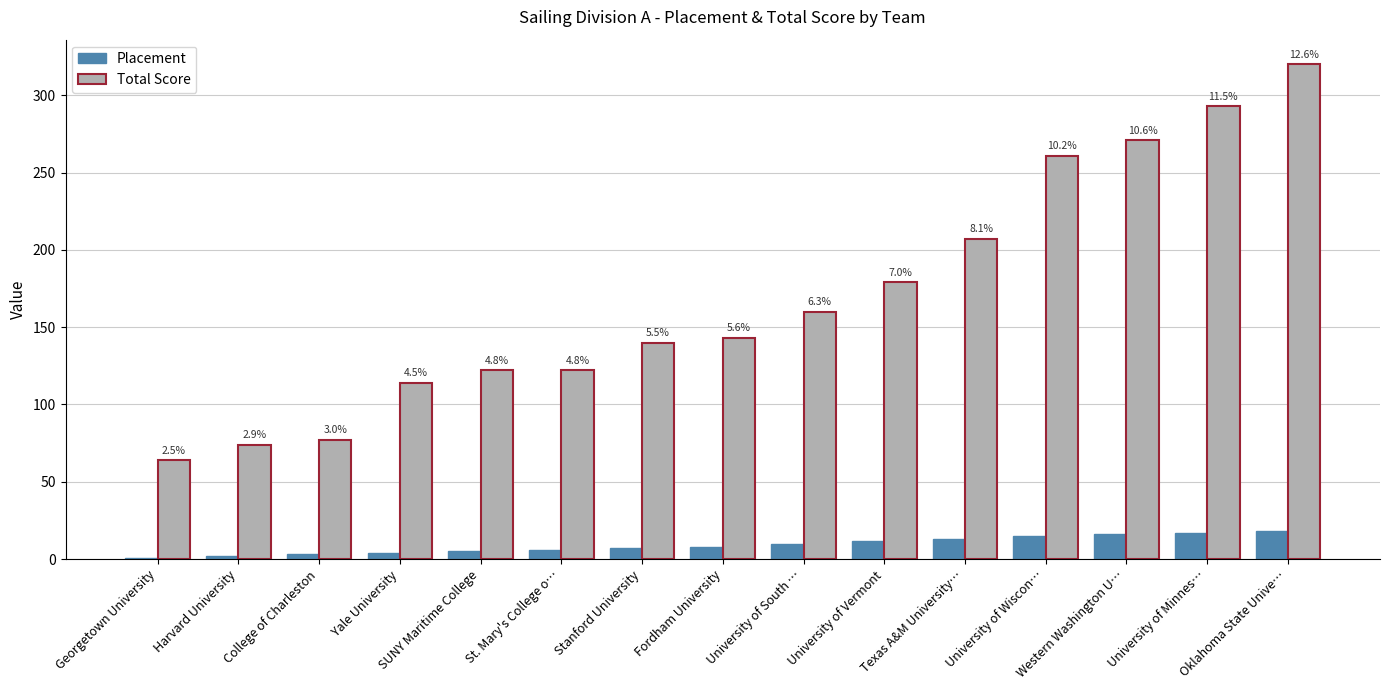

What are all the series names shown in the legend?

Placement, Total Score